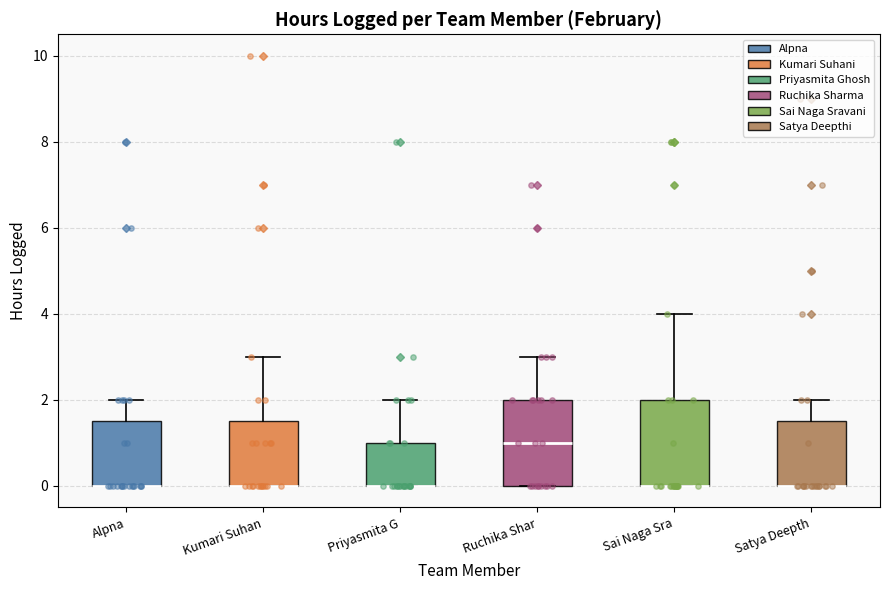

Reading left to right, read every box against the y-axis: the position of its median line, the range the box covers, and the ends of its whiskers. The values are not printed on the chart, so give them approximately, as read against the axis.

Alpna: median 0.0 (drawn on the box's lower edge), box 0.0 to 1.6, whiskers 0.0 to 2.0
Kumari Suhan: median 0.0 (drawn on the box's lower edge), box 0.0 to 1.6, whiskers 0.0 to 3.0
Priyasmita G: median 0.0 (drawn on the box's lower edge), box 0.0 to 1.0, whiskers 0.0 to 2.0
Ruchika Shar: median 1.0, box 0.0 to 2.0, whiskers 0.0 to 3.0
Sai Naga Sra: median 0.0 (drawn on the box's lower edge), box 0.0 to 2.0, whiskers 0.0 to 4.0
Satya Deepth: median 0.0 (drawn on the box's lower edge), box 0.0 to 1.6, whiskers 0.0 to 2.0